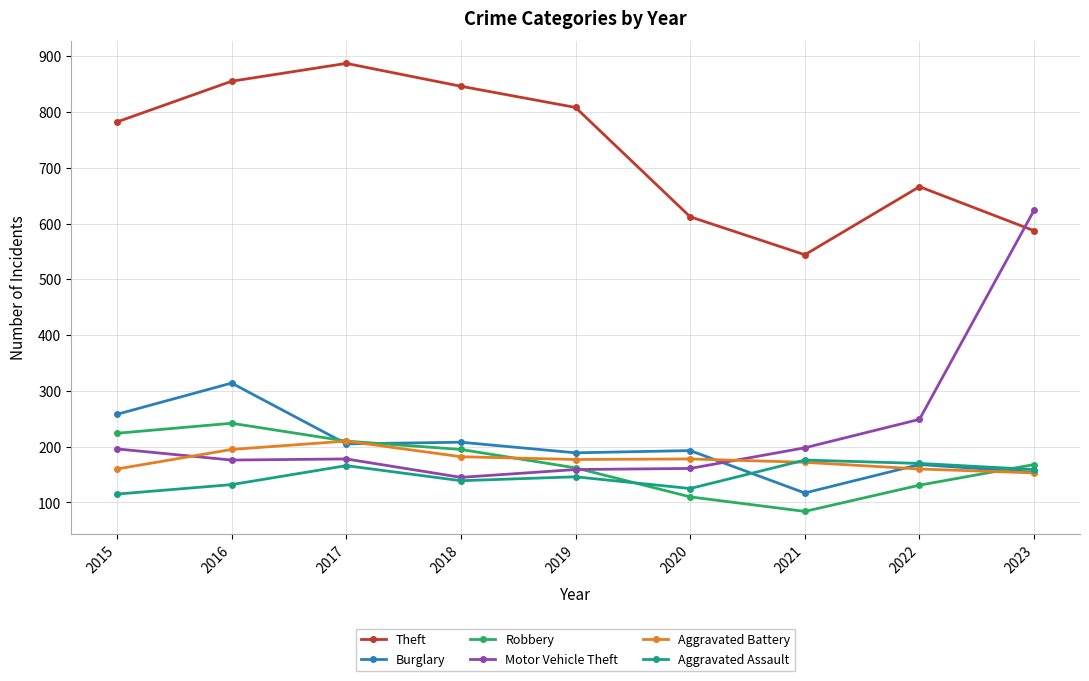

In Theft, how many points are lower than both neighbors (excluding endpoints)?

1